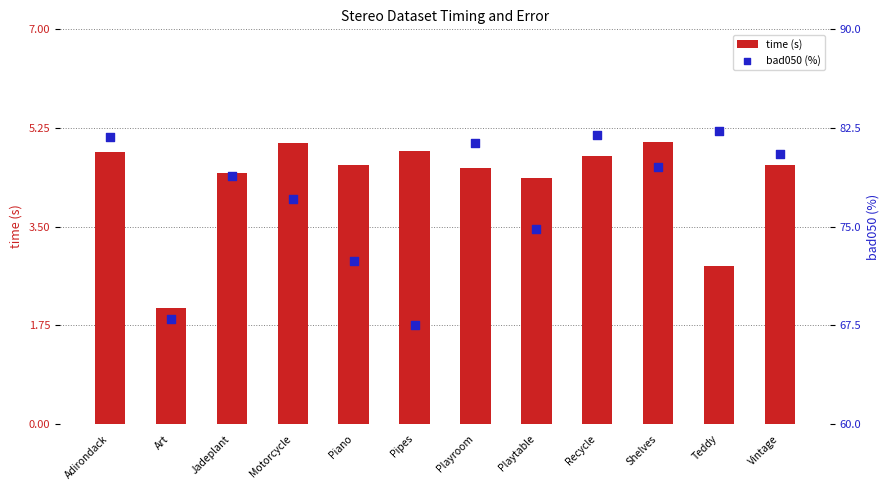

At which category is the sum across all series the highest?

Recycle